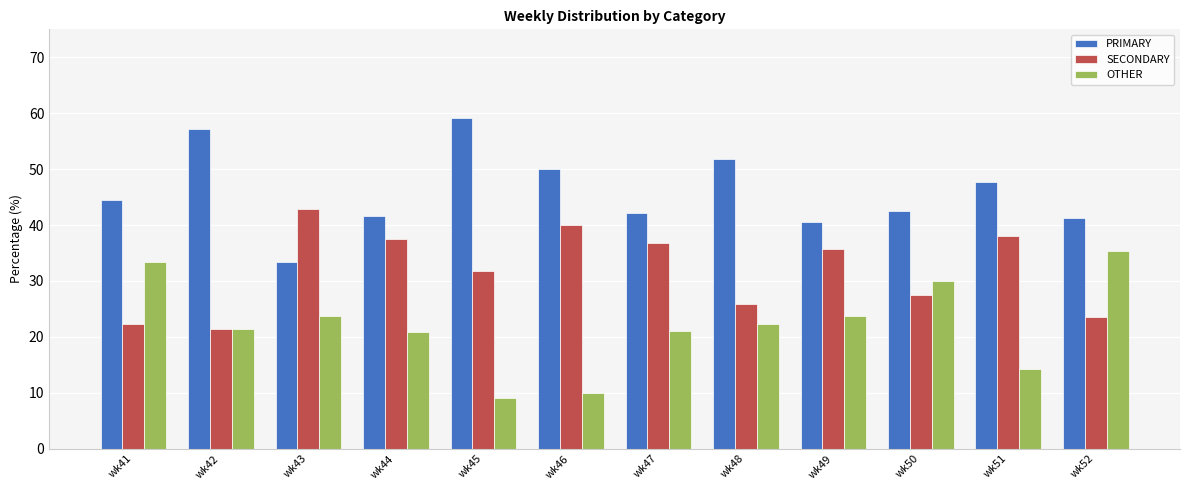

The value of SECONDARY at wk45 is 31.8. True or false?

True